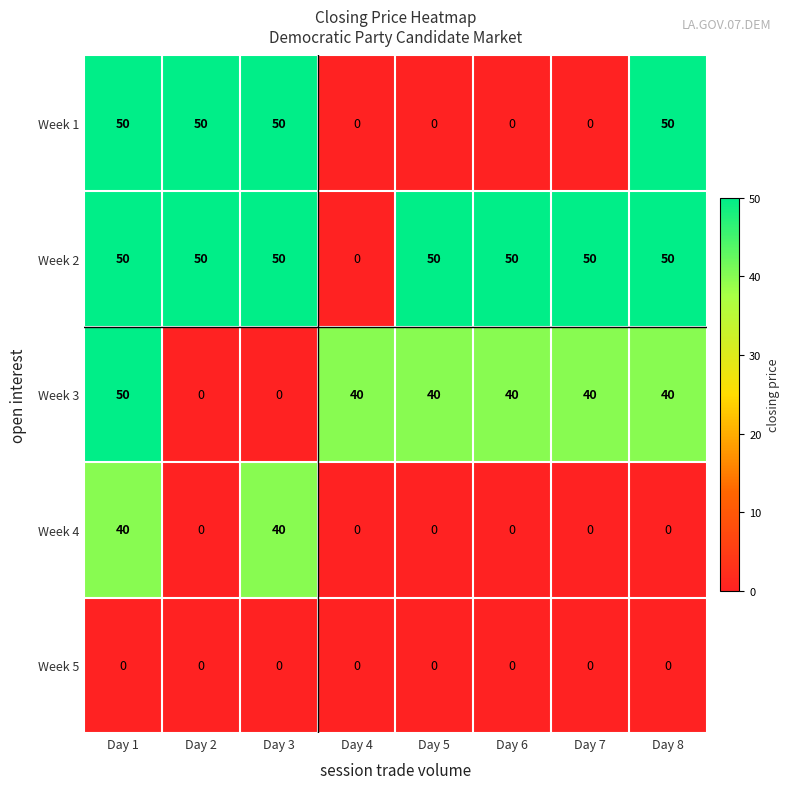

How many Week 1 values are between 0 and 50?

8